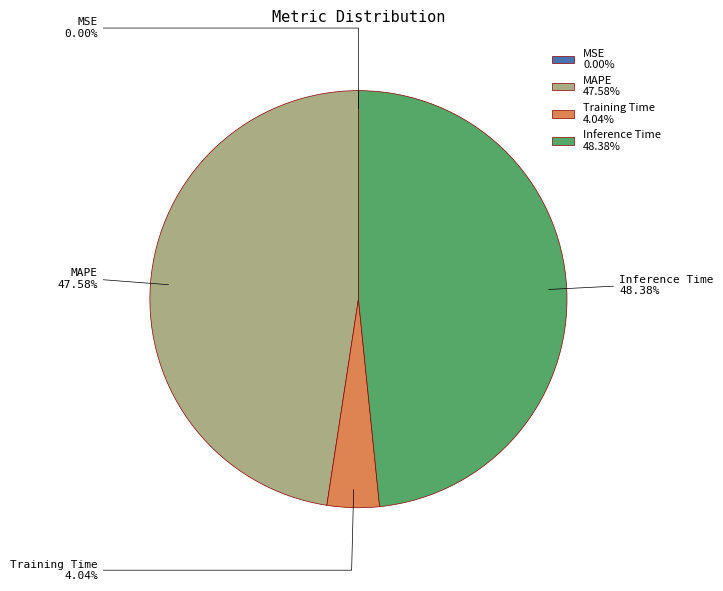

Which category has the biggest portion of the pie?

Inference Time